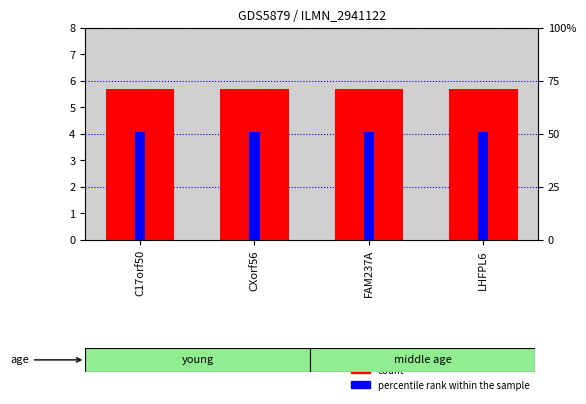

True or false: 冠脉_pos has a value of 51.1 at C17orf50.

True